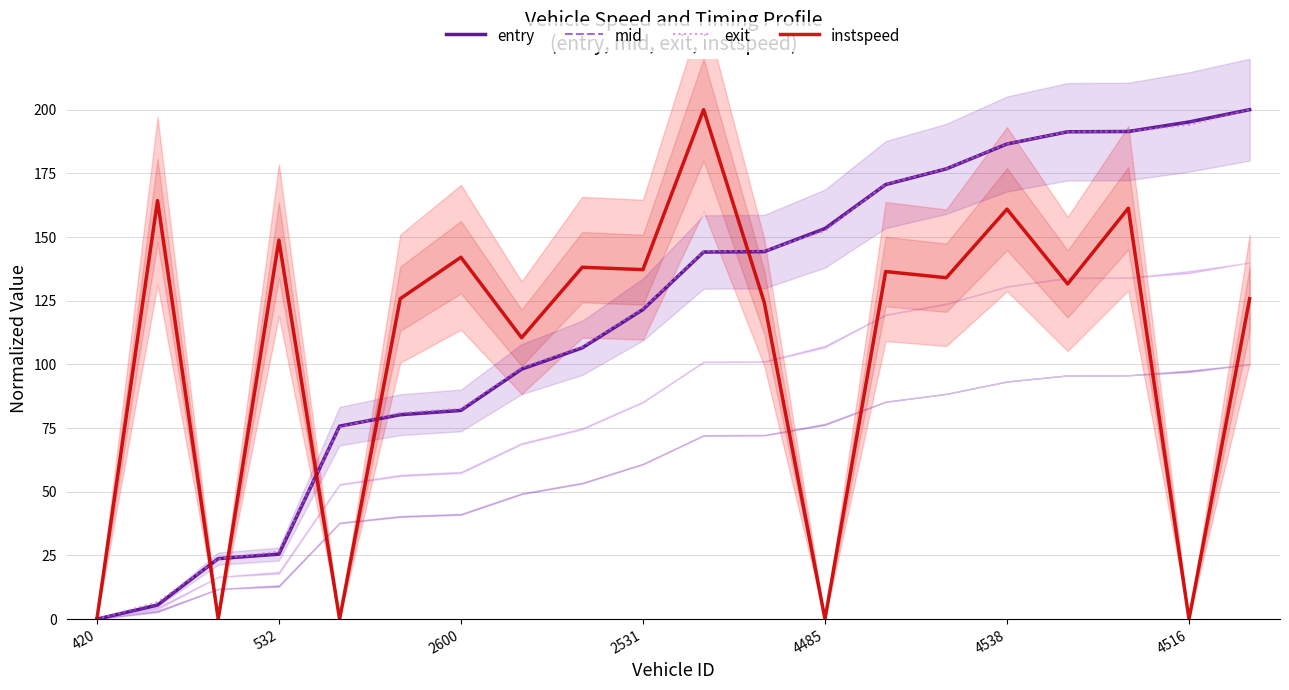

Reading left to right, what are all the values shown in this chart?

entry: 0.0	5.5	23.7	25.5	75.7	80.2	81.9	98.1	106.5	121.5	144.1	144.3	153.3	170.6	176.8	186.5	191.3	191.4	195.2	200.0
mid: 0.0	5.5	23.7	25.5	75.7	80.2	81.9	98.1	106.5	121.5	144.1	144.3	153.3	170.6	176.8	186.5	191.3	191.4	195.2	200.0
exit: 0.0	6.6	23.6	26.5	75.3	80.9	82.6	98.7	107.0	122.0	144.4	144.6	152.4	170.8	176.9	186.6	191.4	191.5	194.0	200.0
instspeed: 0.0	164.3	0.0	148.8	0.0	125.8	142.1	110.5	138.1	137.2	200.0	124.3	0.0	136.4	134.0	160.9	131.6	161.3	0.0	125.8